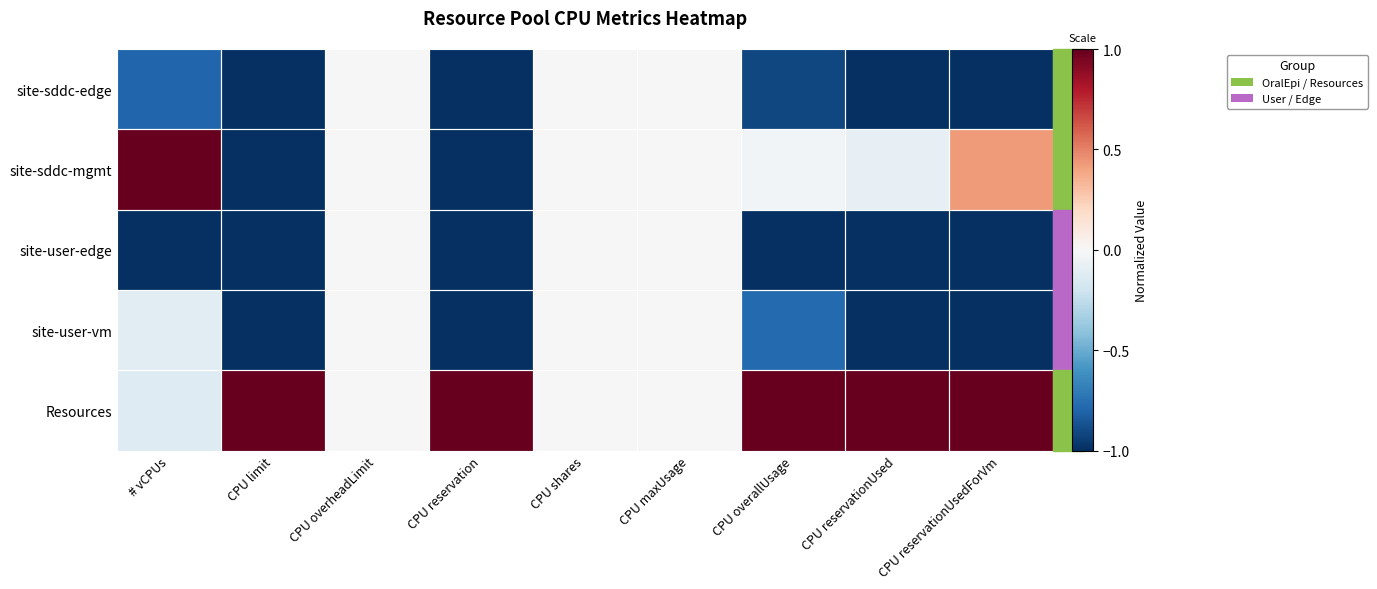

Between CPU maxUsage and CPU overheadLimit, which is larger?

CPU maxUsage